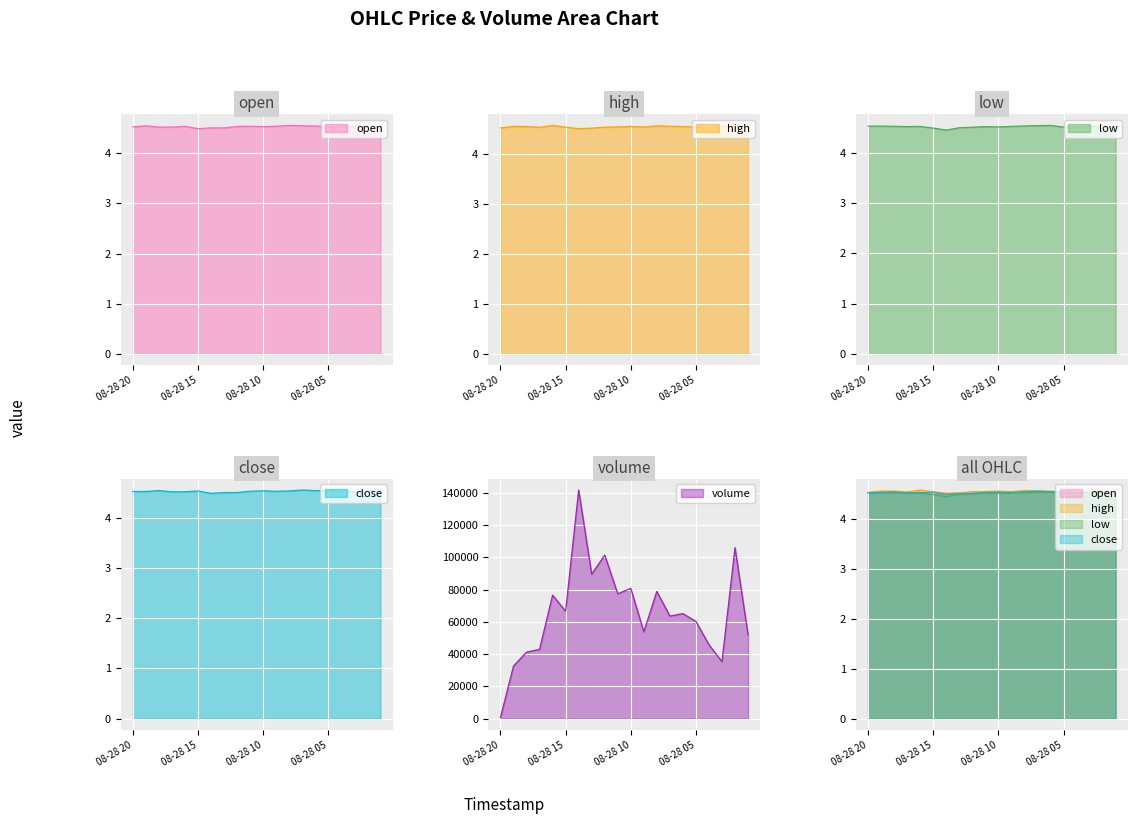

What are all the series names shown in the legend?

open, high, low, close